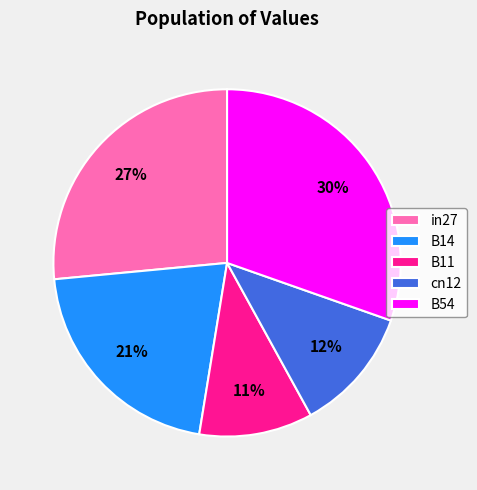

Do B14 and B54 together represent more than half of the pie?

Yes